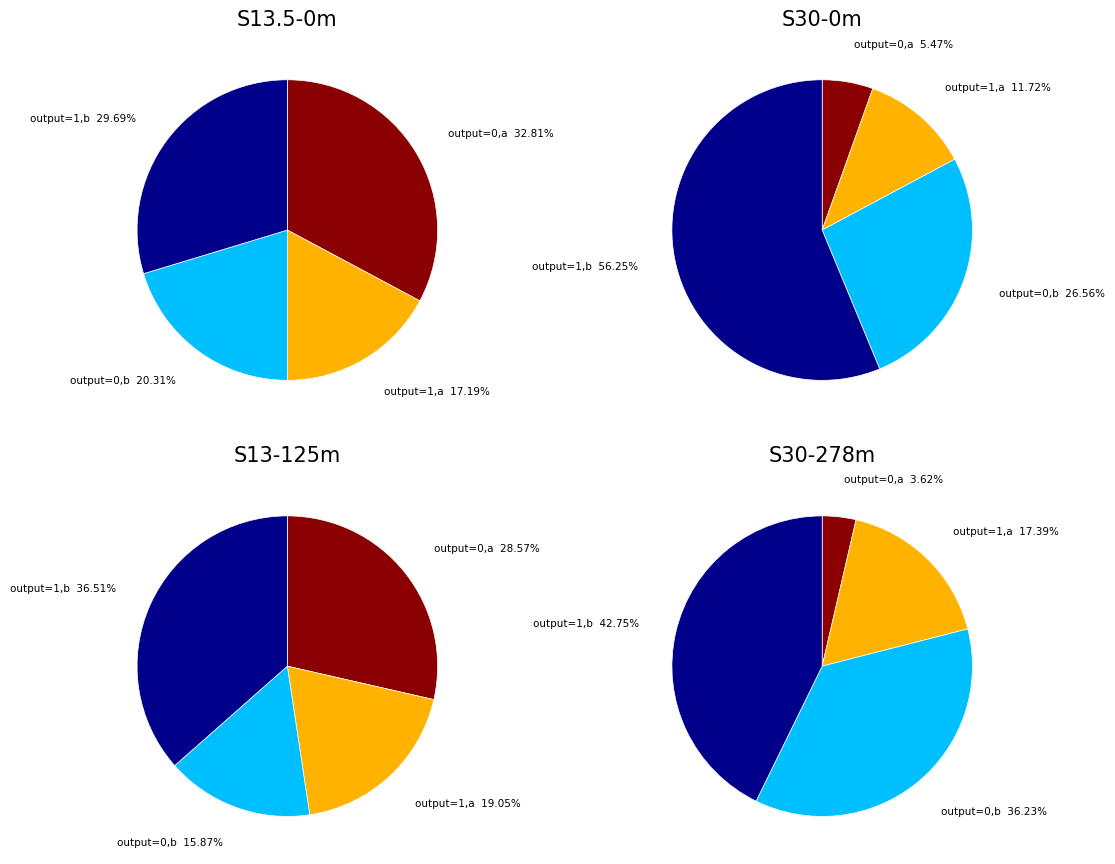

Approximately how many times larger is the value at output=1, input=a compared to output=0, input=a?

0.9